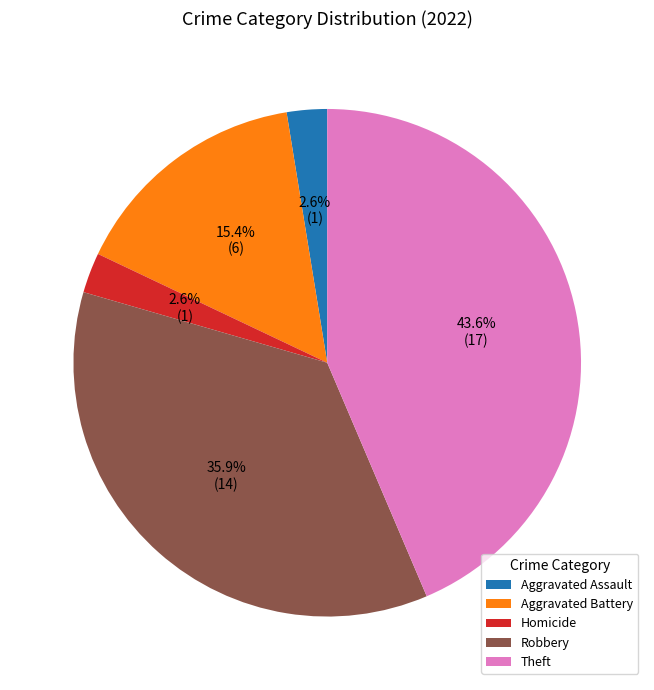

Which has a higher value, Theft or Robbery?

Theft